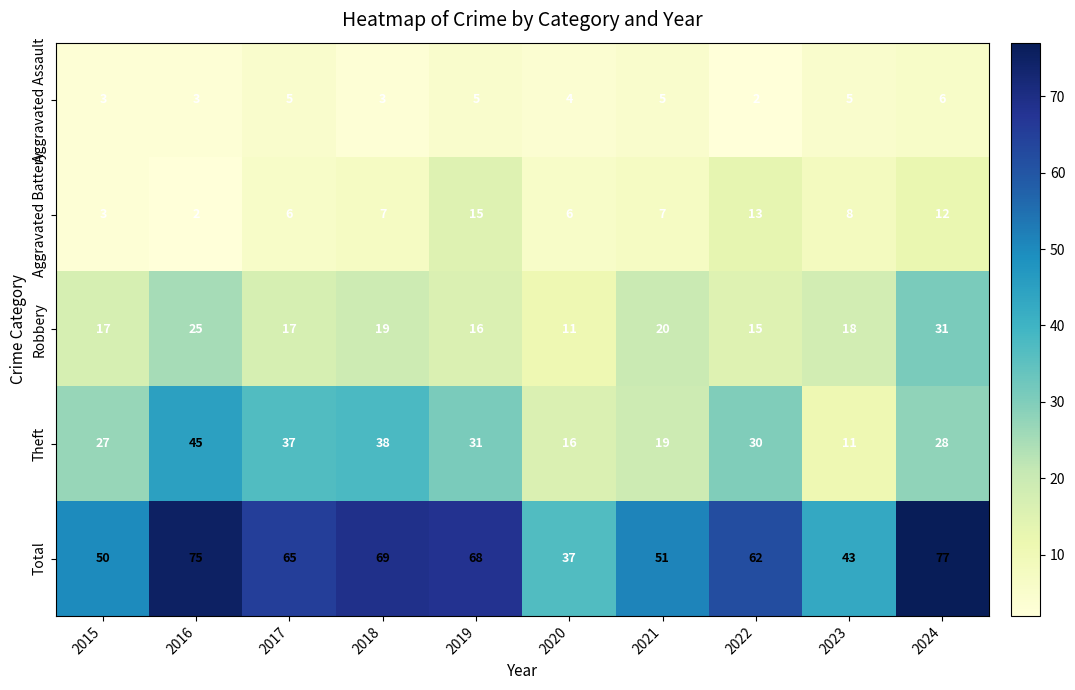

Count the Aggravated Assault values in the range 3 to 5.

8